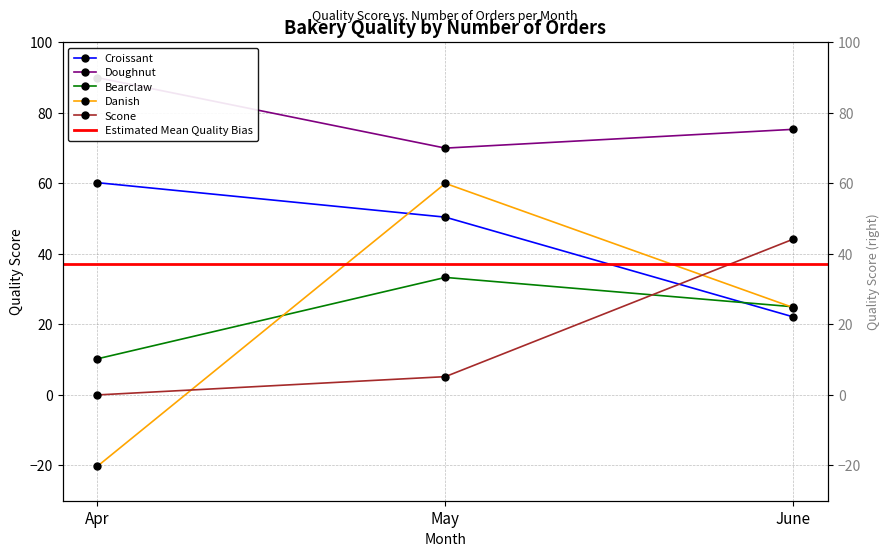

Which series has the largest total across all categories?

Doughnut